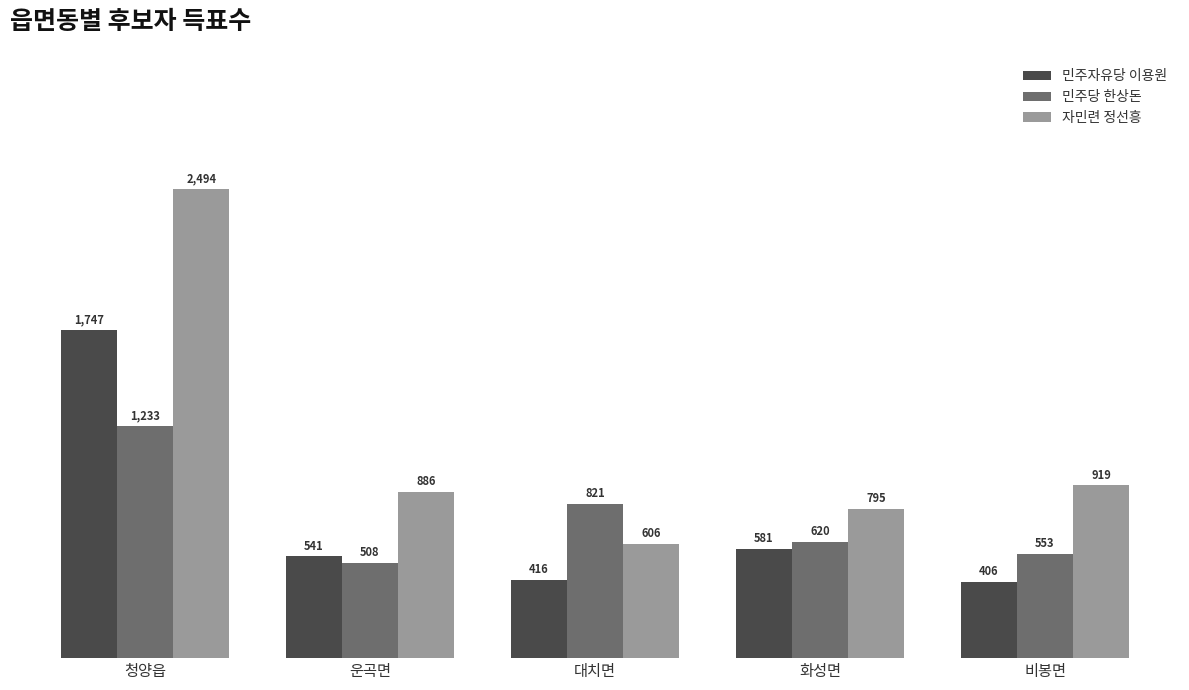

List the series in order of their peak value, highest first.

자민련 정선흥, 민주자유당 이용원, 민주당 한상돈